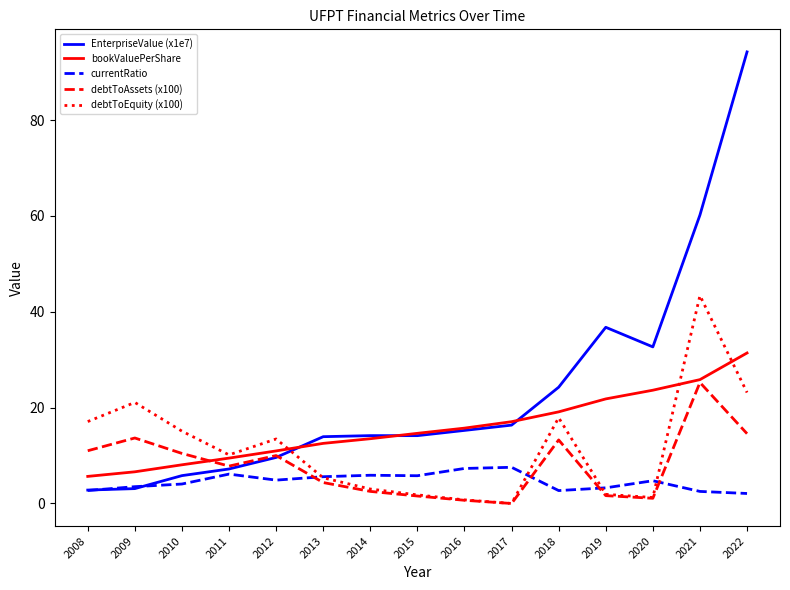

Is this an area chart (filled region under the line)?

No